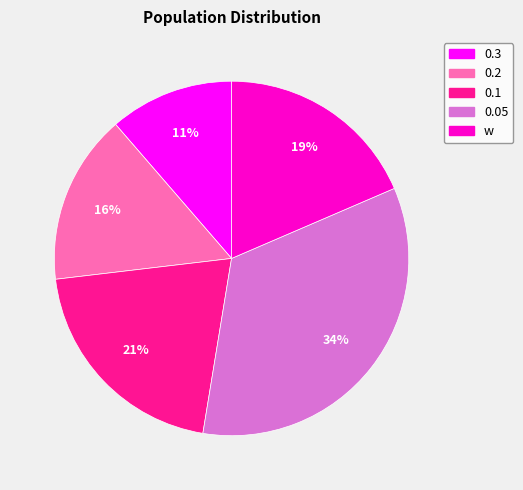

Does 0.2 represent more than half of the total?

No